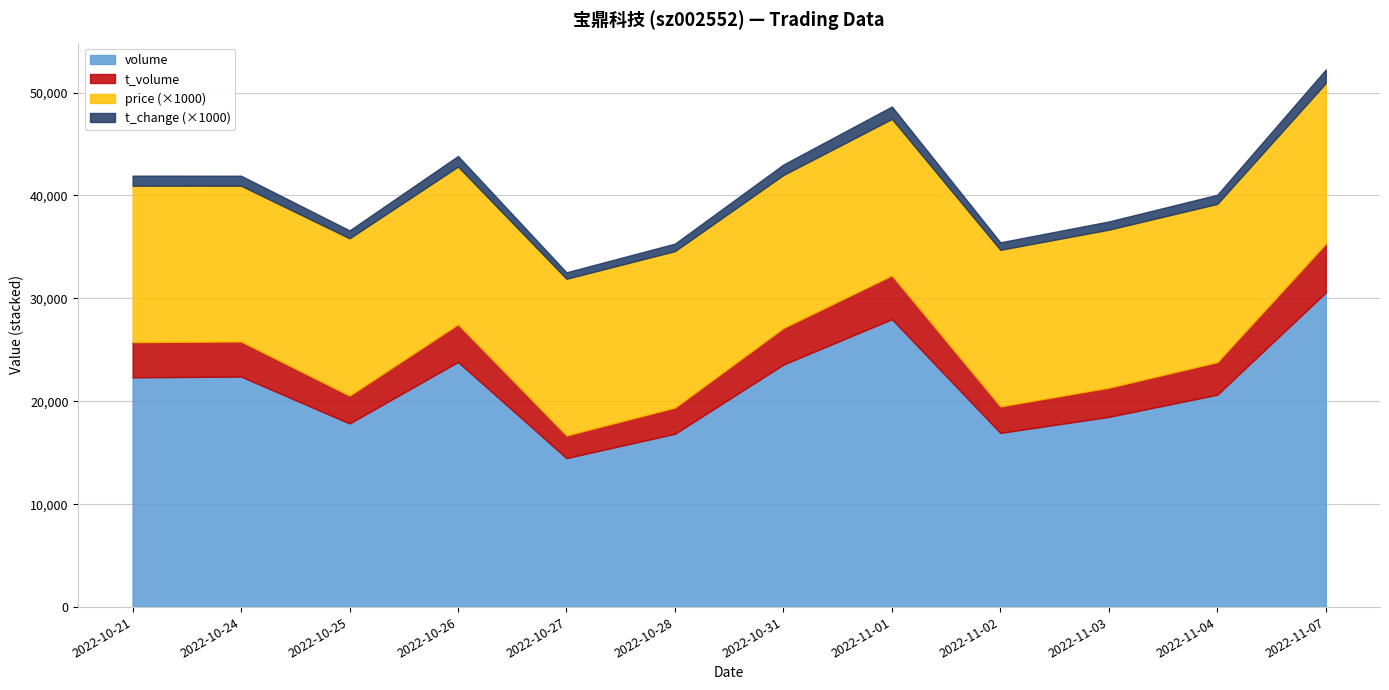

At which category is the sum across all series the highest?

2022-11-07